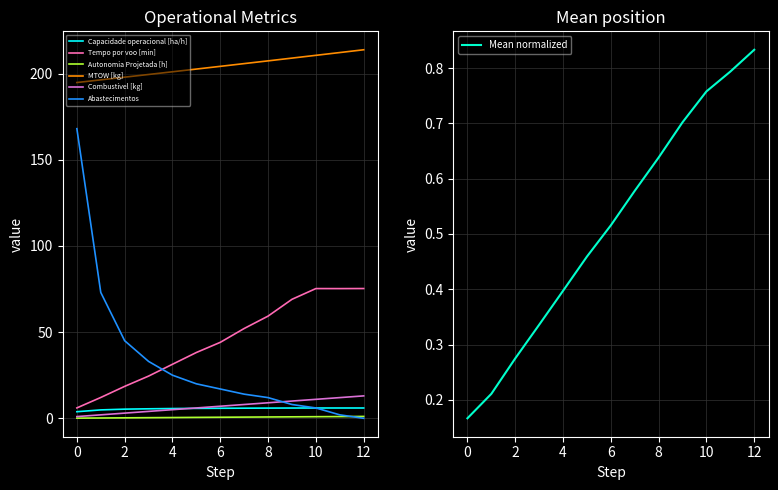

How many distinct data groups are displayed?

6